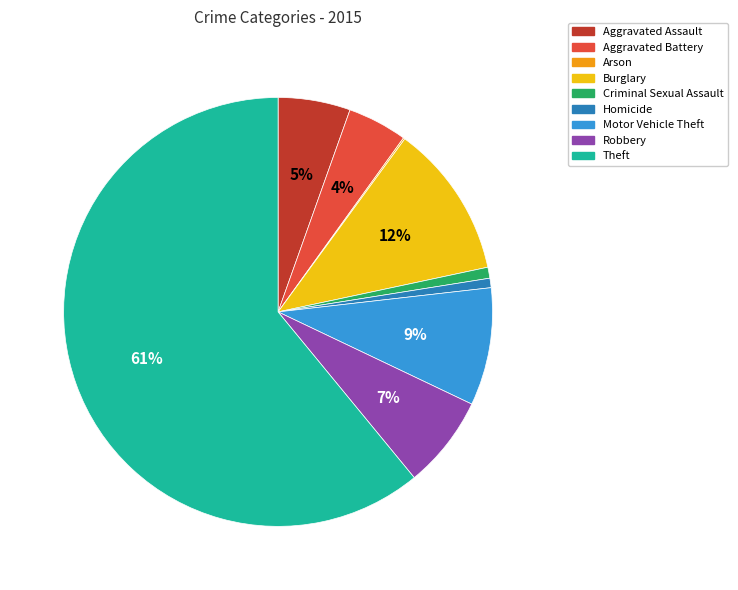

To the nearest percent, what is the difference between the largest and smallest slice percentages?

61%